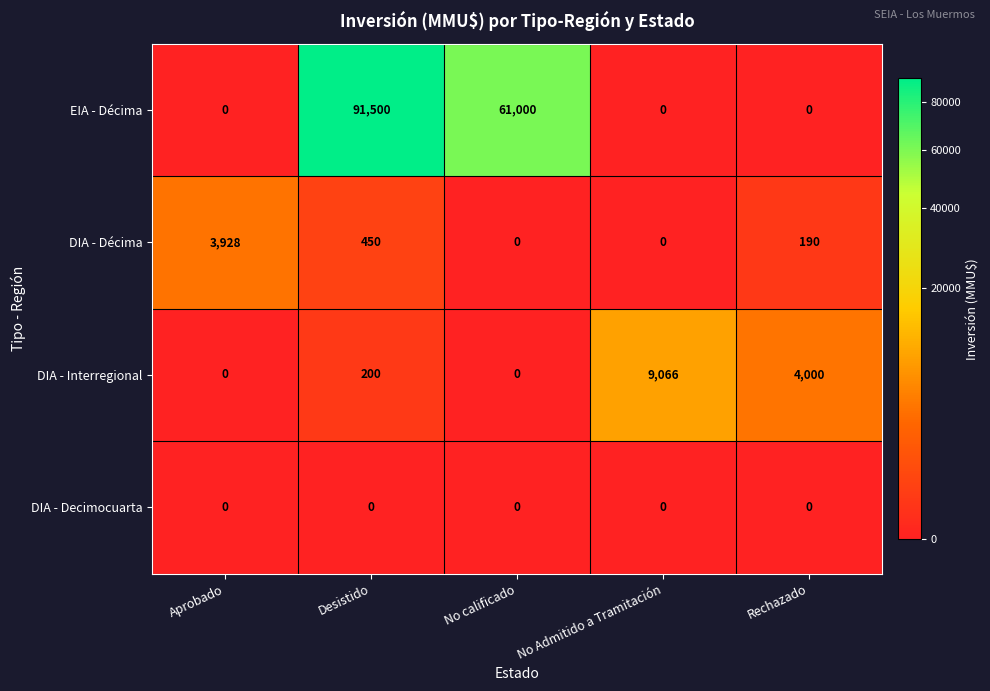

The DIA - Décima series shows 89 at Rechazado. True or false?

False